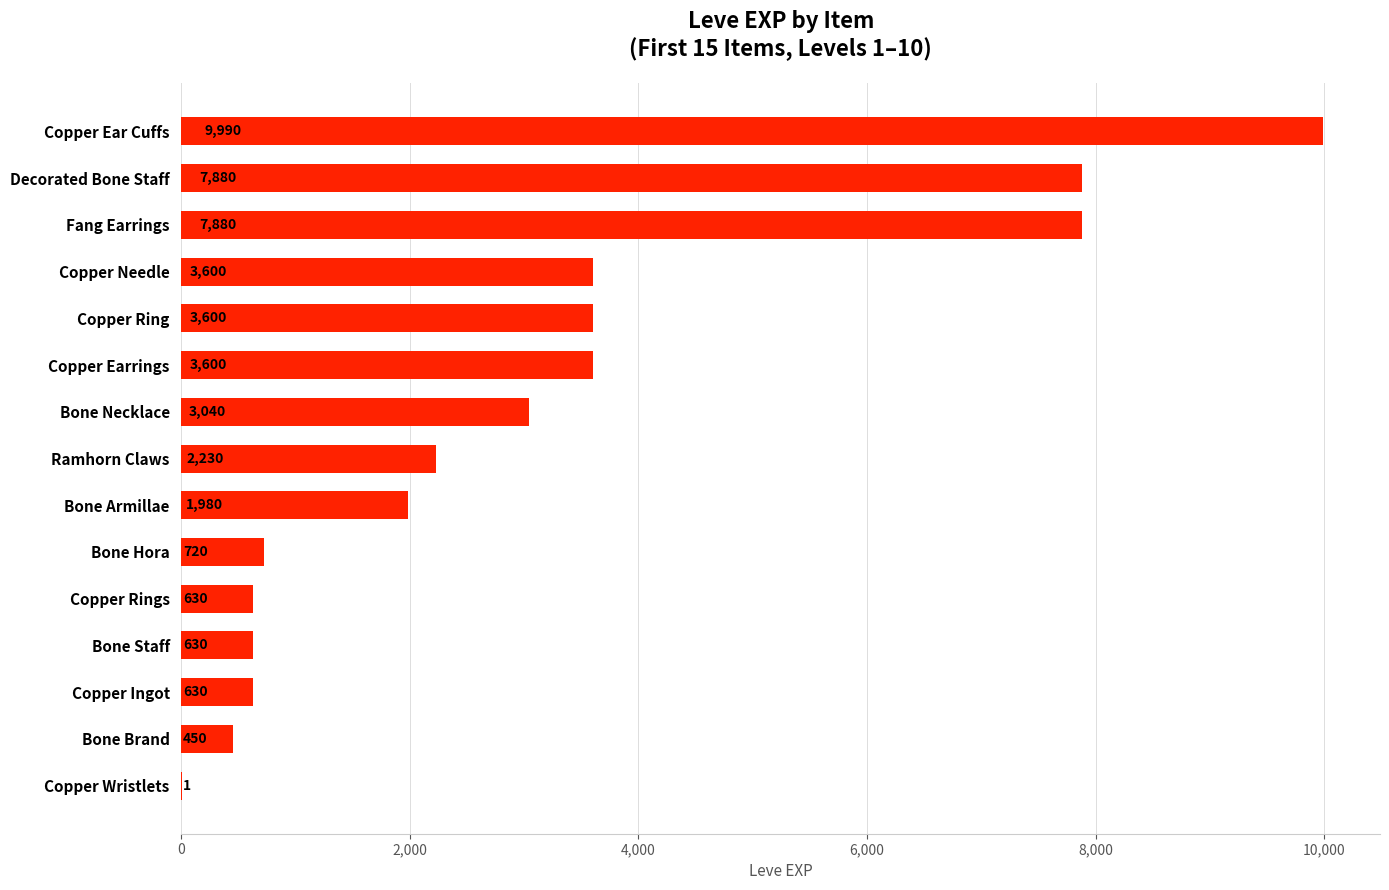

True or false: the data shows 3040 at Bone Necklace.

True